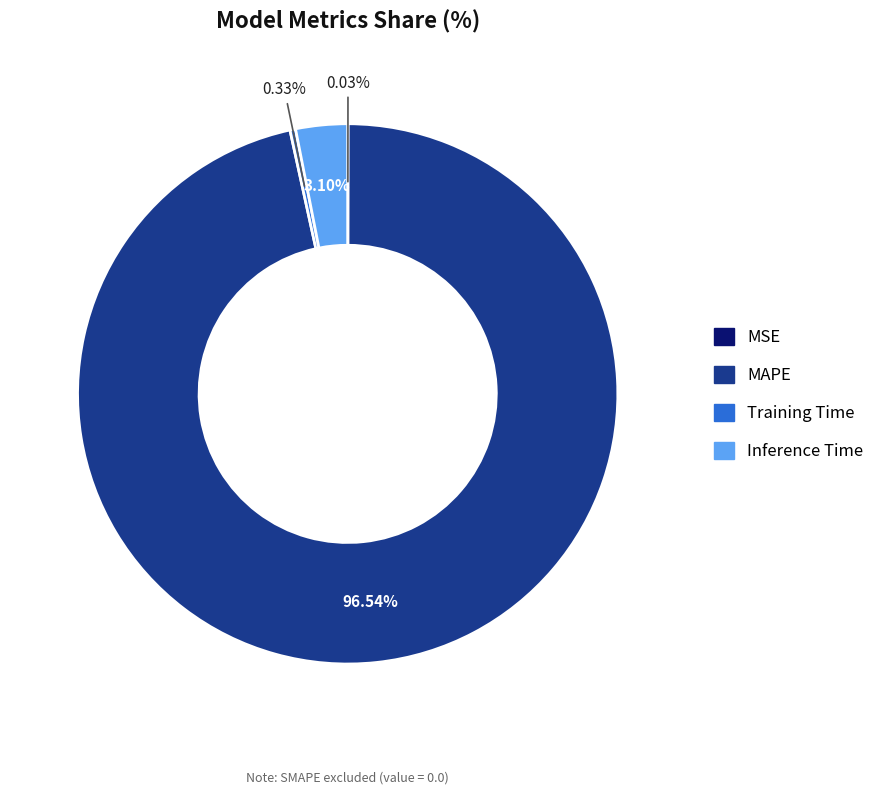

Which slice is the largest?

MAPE